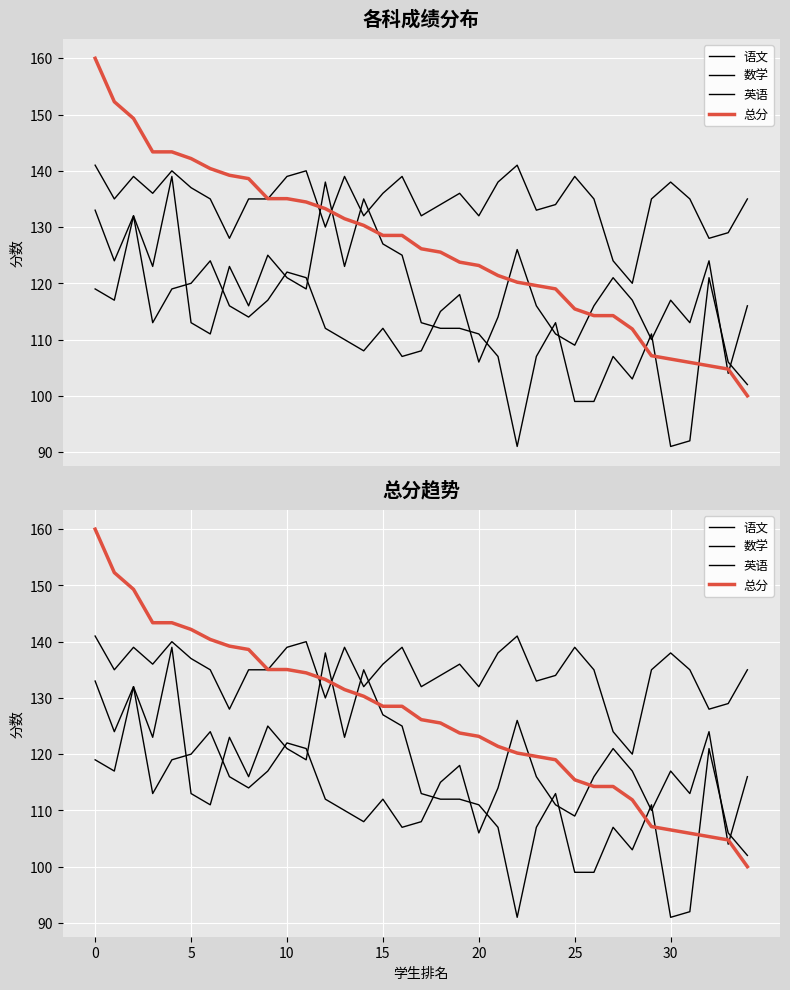

At which category does 英语 reach its first local peak?

10